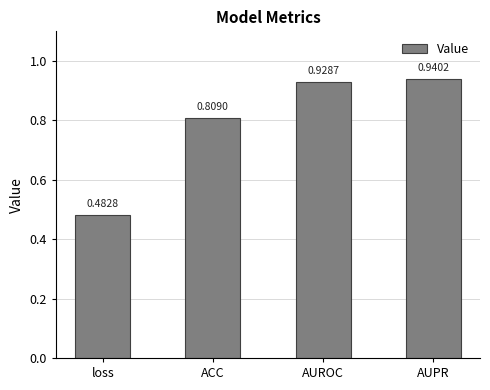

Which label corresponds to the largest value in the chart?

AUPR